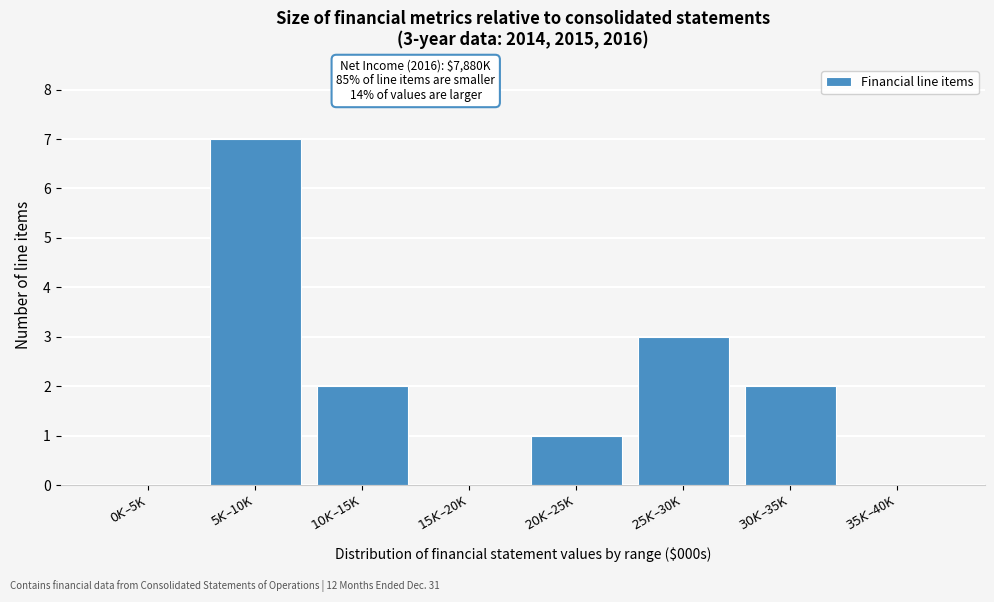

What is the sum of all values?

15